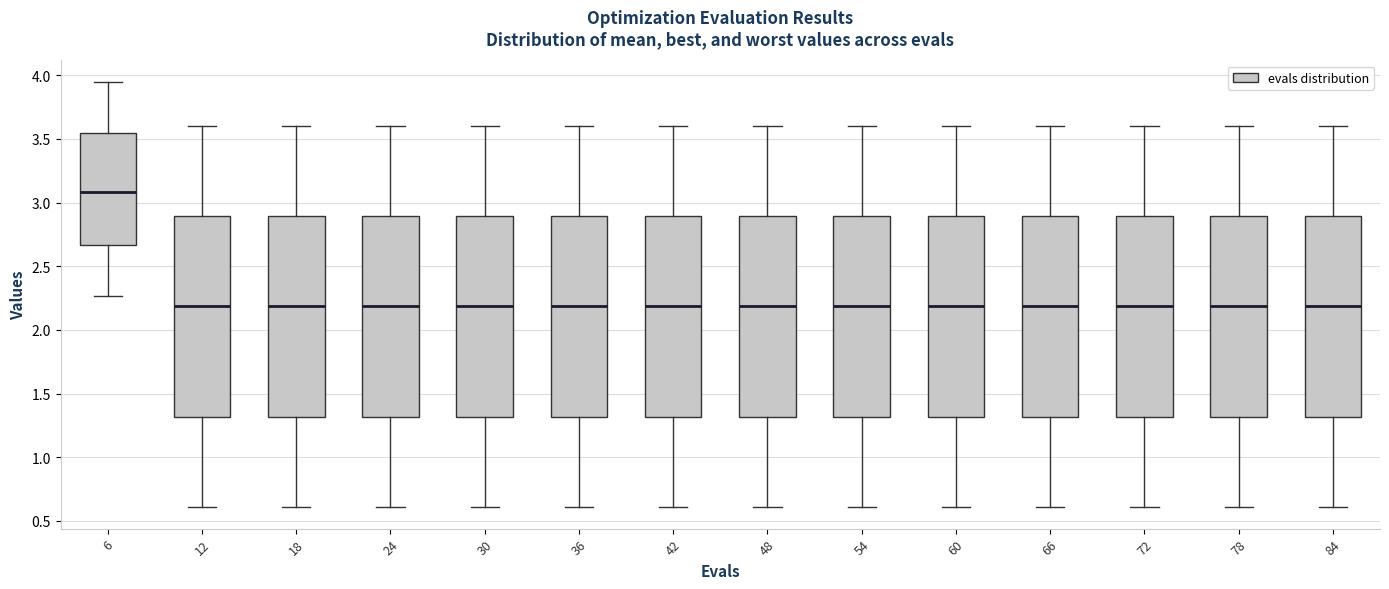

Reading left to right, transcribe this box plot: for each box, give where its median line is, the range the box spans, and where its two whiskers end, as read against the y-axis. The values are not printed on the chart, so give them approximately, as read against the axis.

6: median 3.10, box 2.65 to 3.55, whiskers 2.25 to 3.95
12: median 2.20, box 1.30 to 2.90, whiskers 0.60 to 3.60
18: median 2.20, box 1.30 to 2.90, whiskers 0.60 to 3.60
24: median 2.20, box 1.30 to 2.90, whiskers 0.60 to 3.60
30: median 2.20, box 1.30 to 2.90, whiskers 0.60 to 3.60
36: median 2.20, box 1.30 to 2.90, whiskers 0.60 to 3.60
42: median 2.20, box 1.30 to 2.90, whiskers 0.60 to 3.60
48: median 2.20, box 1.30 to 2.90, whiskers 0.60 to 3.60
54: median 2.20, box 1.30 to 2.90, whiskers 0.60 to 3.60
60: median 2.20, box 1.30 to 2.90, whiskers 0.60 to 3.60
66: median 2.20, box 1.30 to 2.90, whiskers 0.60 to 3.60
72: median 2.20, box 1.30 to 2.90, whiskers 0.60 to 3.60
78: median 2.20, box 1.30 to 2.90, whiskers 0.60 to 3.60
84: median 2.20, box 1.30 to 2.90, whiskers 0.60 to 3.60